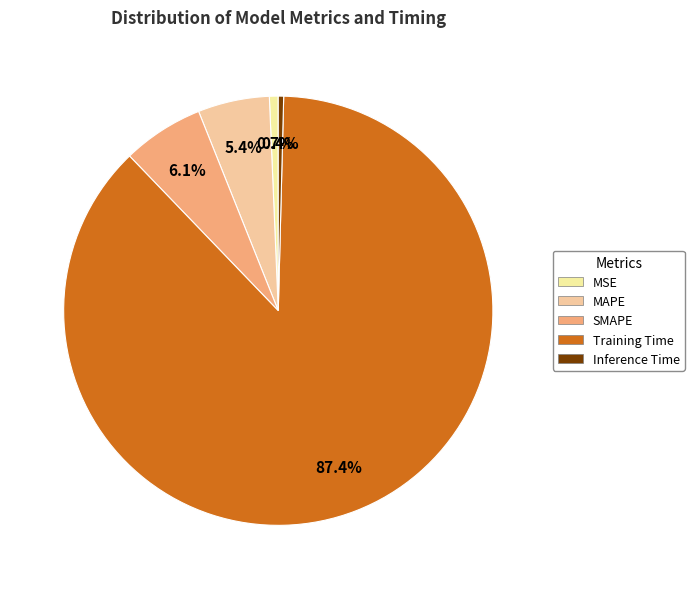

Which category has the biggest portion of the pie?

Training Time